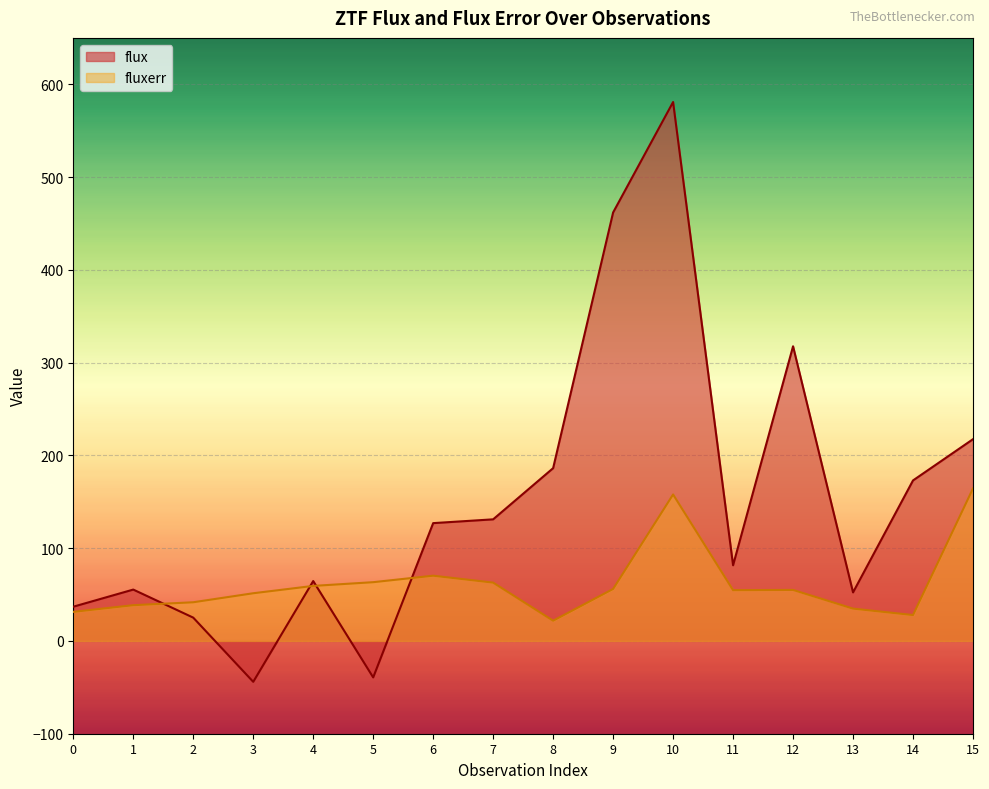

Between 6 and 1, which is larger?

6